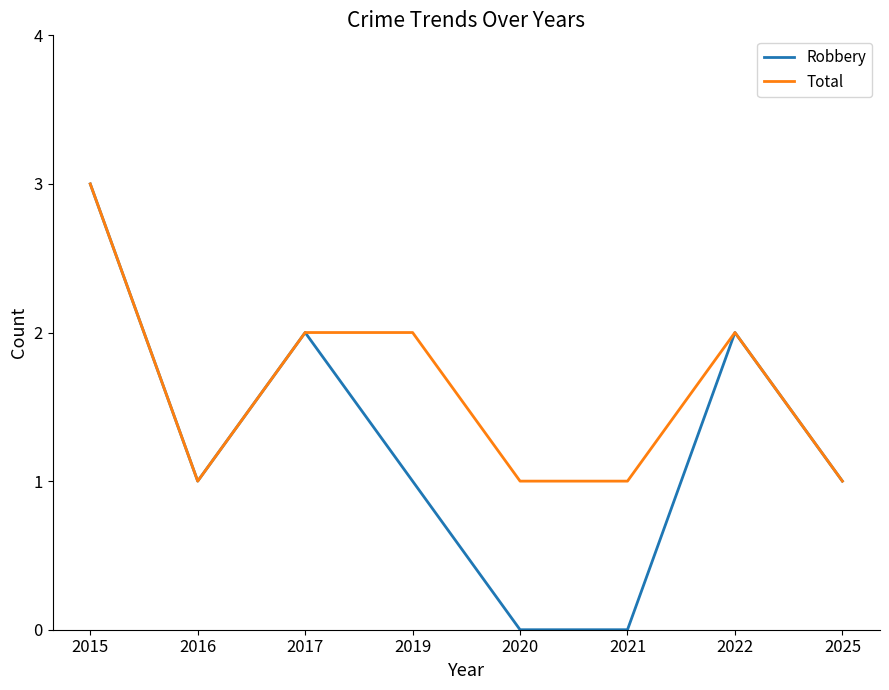

Is it true that Robbery equals 0 at 2021?

True